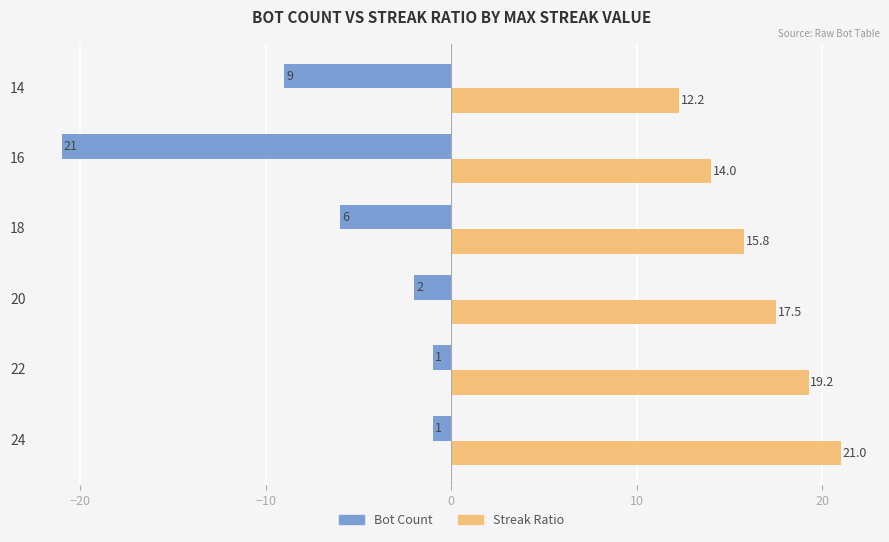

At which category is the sum across all series the highest?

24